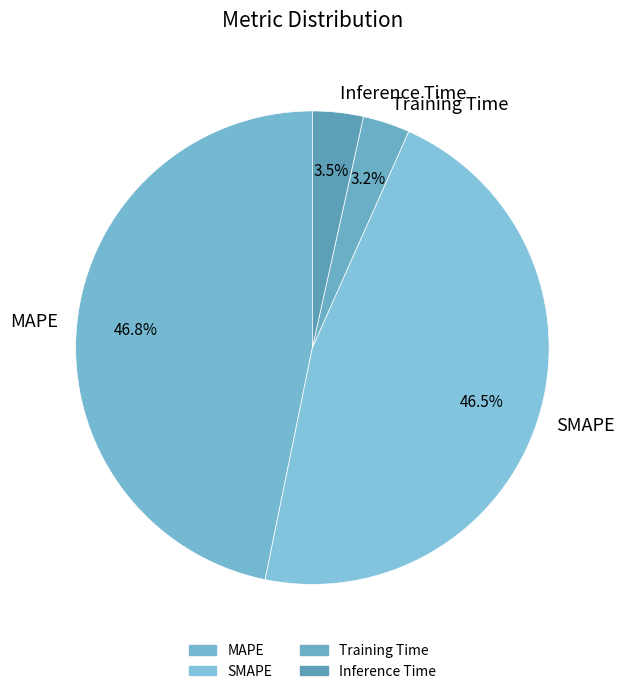

To the nearest percent, what portion does Training Time represent?

3%